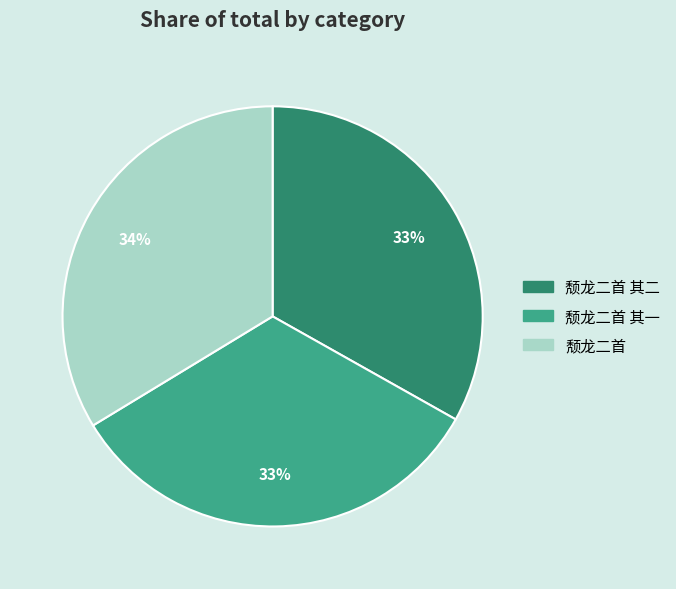

To the nearest percent, what is the average slice percentage?

33%